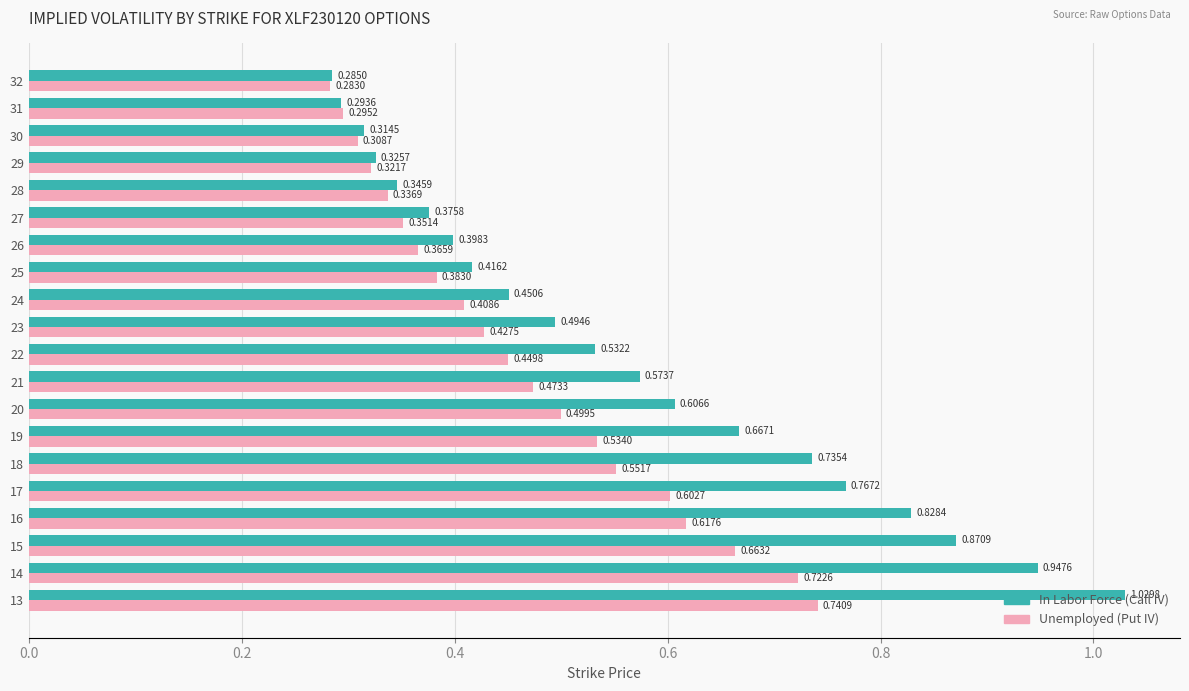

Between 13 and 19, which series saw the biggest shift?

In Labor Force (Call IV)